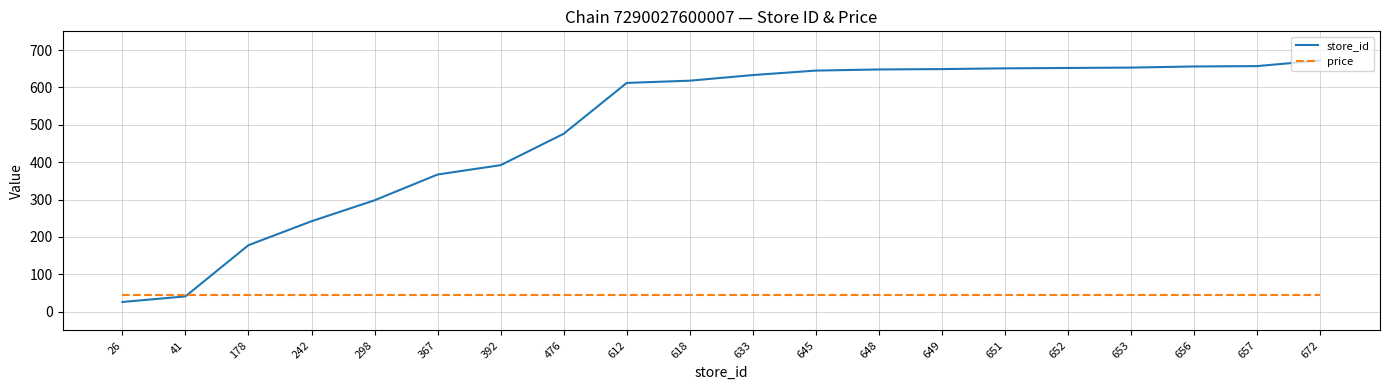

At which category is the sum across all series the highest?

672